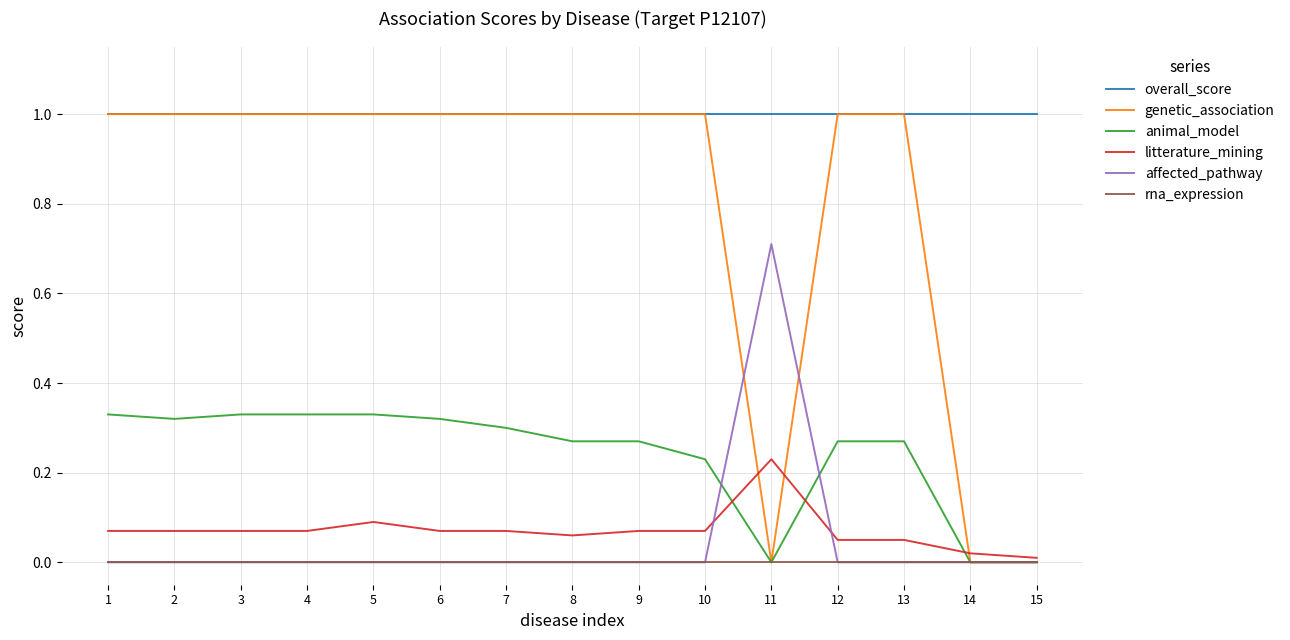

Which series has the largest total across all categories?

overall_score